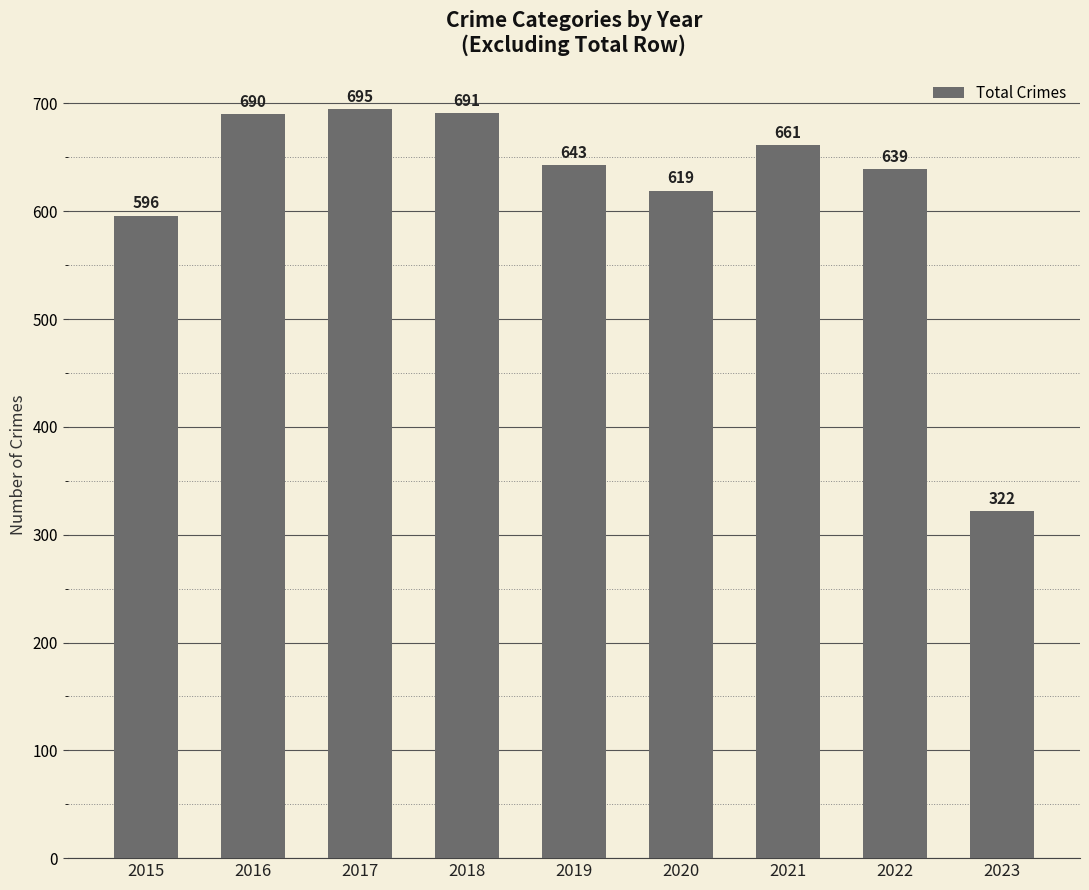

Between 2015 and 2020, which is larger?

2020